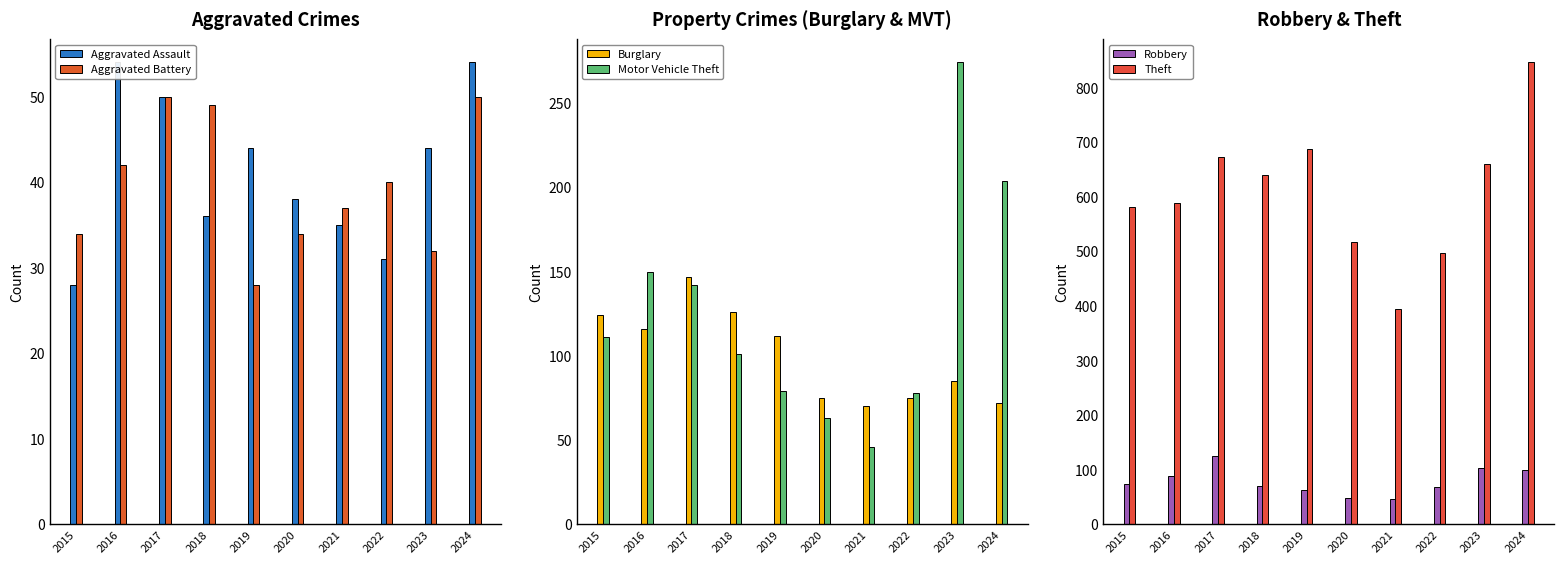

What is the sum of all Aggravated Assault values?

414